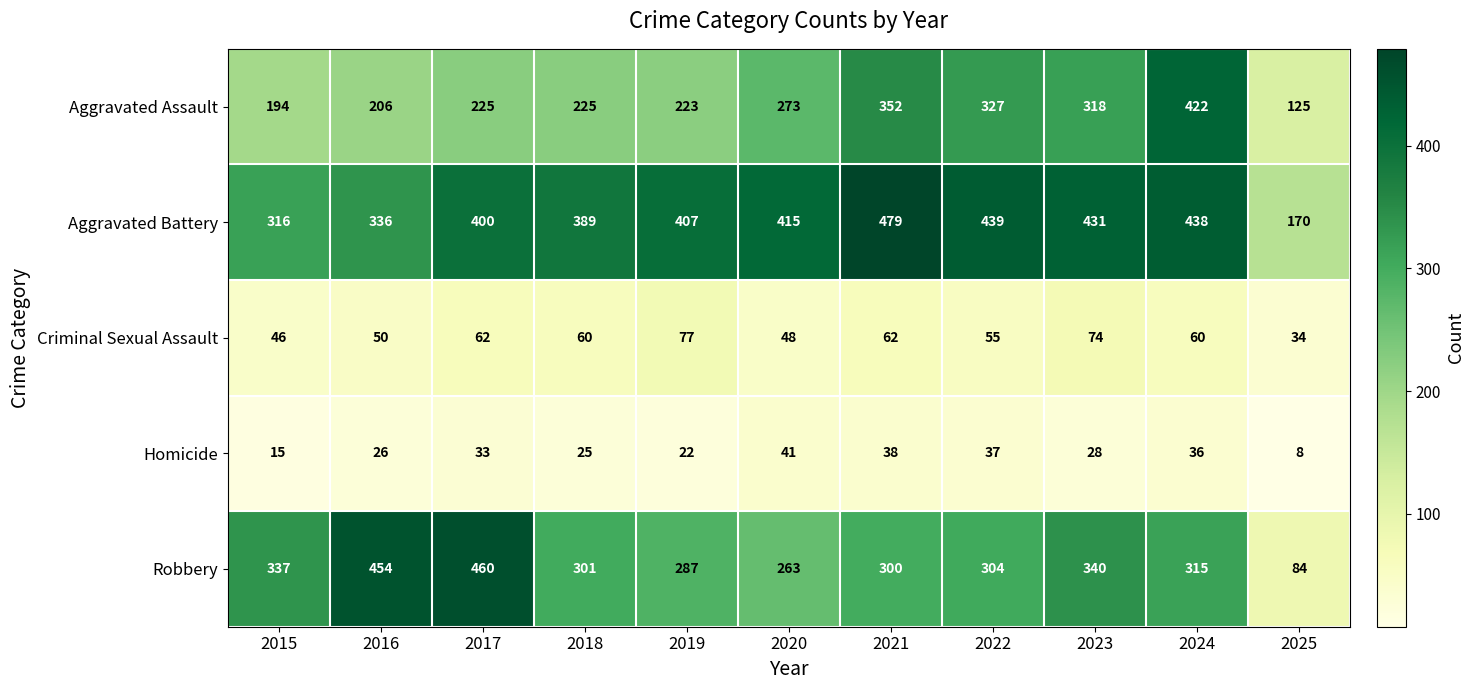

At which label does Criminal Sexual Assault reach its minimum?

2025